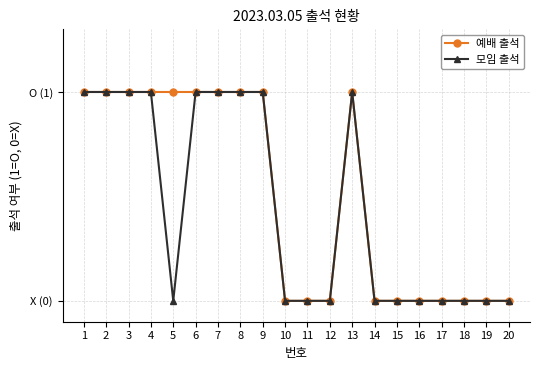

True or false: 예배 출석 and 모임 출석 cross at least once.

False